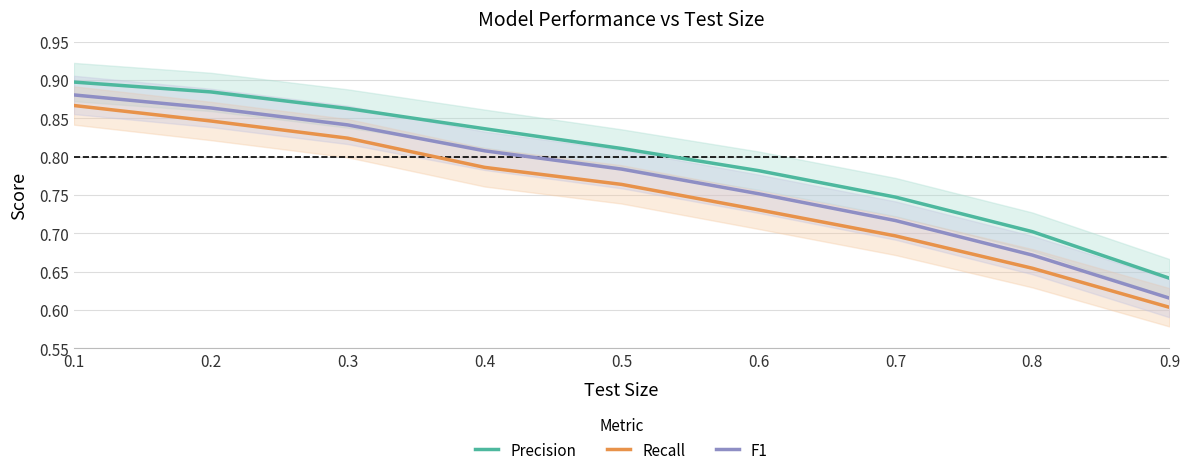

What are all the series names shown in the legend?

Precision, Recall, F1